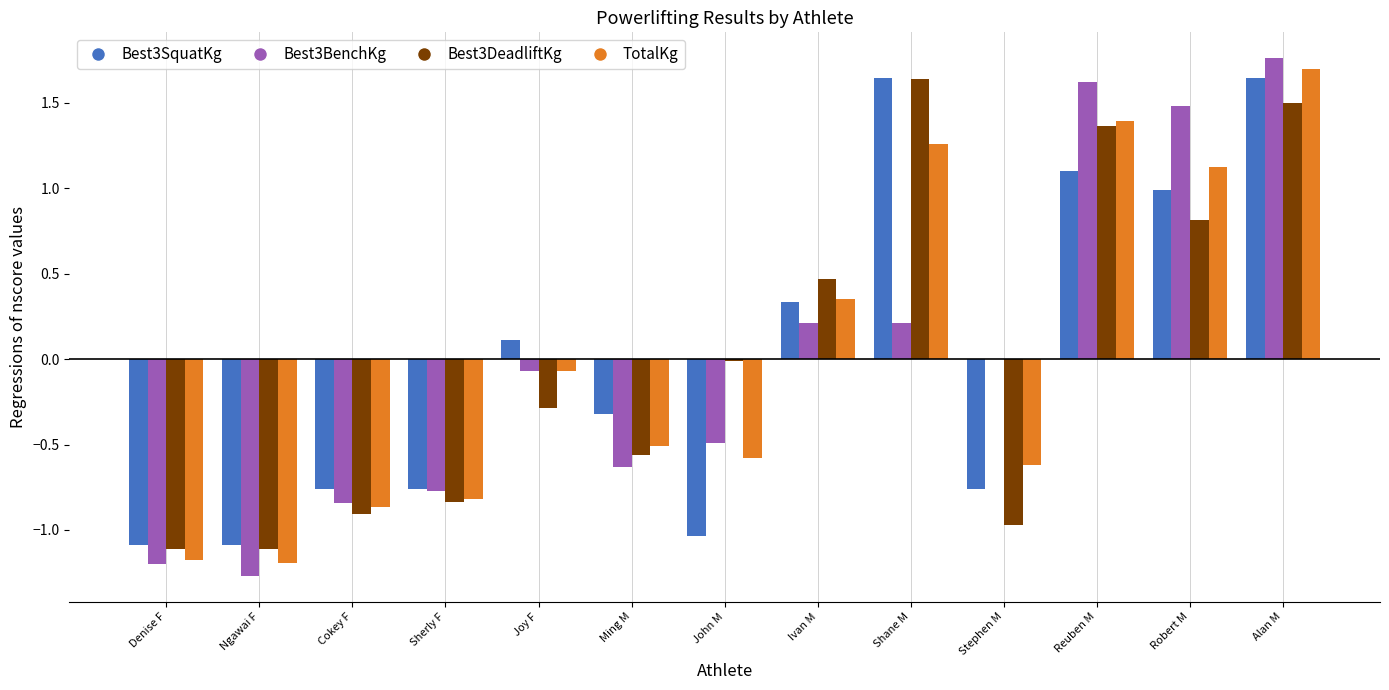

What is the total value across all series at Shane M?

4.8